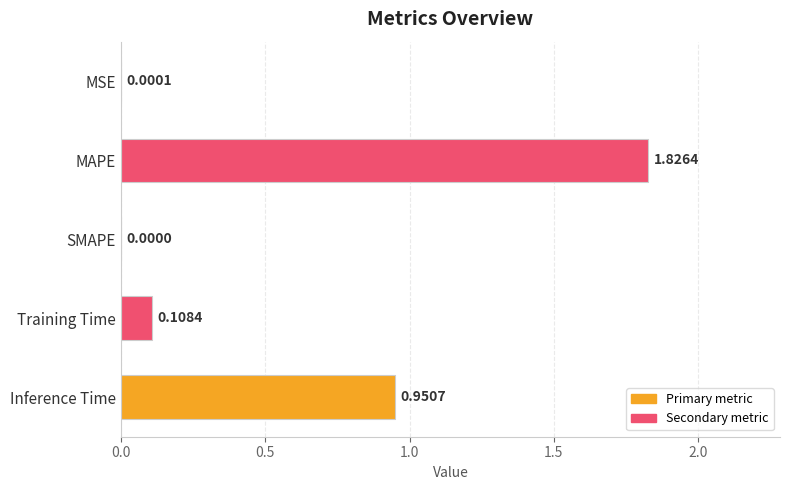

What is the sum of all values?

2.9